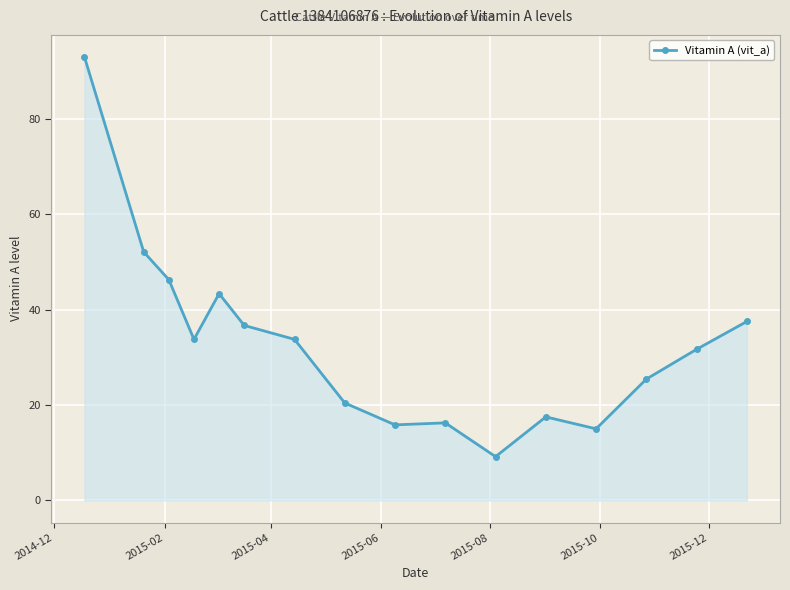

What is the smallest value displayed?

9.2